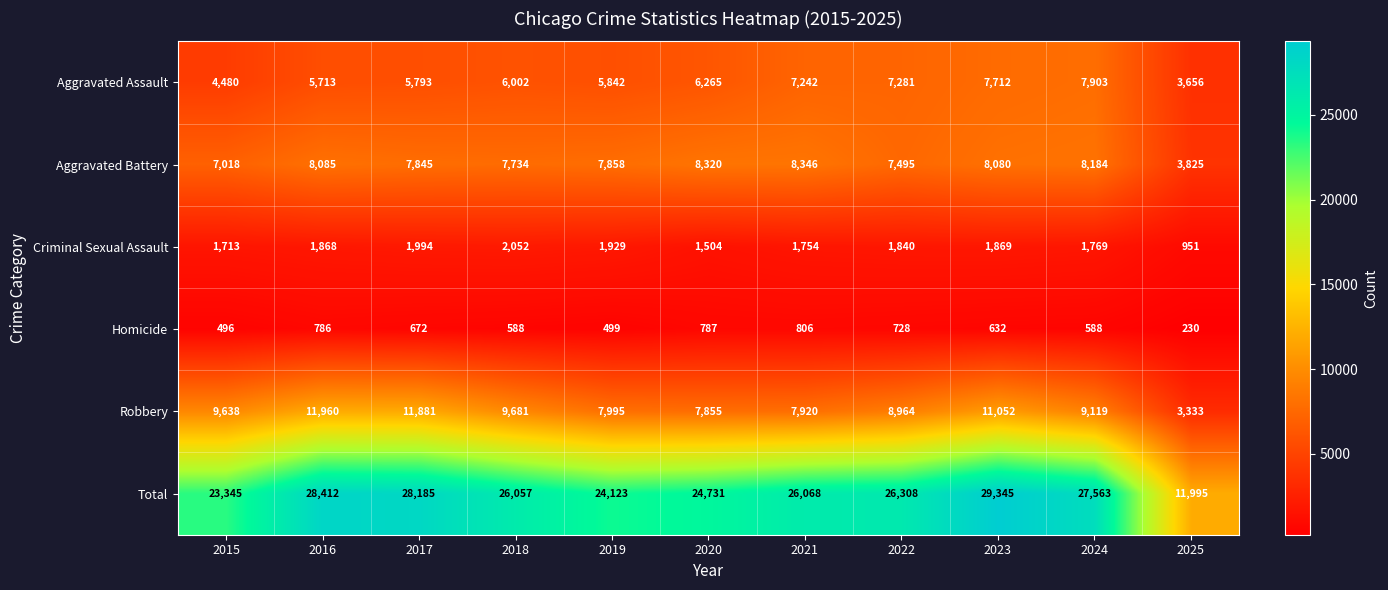

What is the minimum value shown in the chart?

230